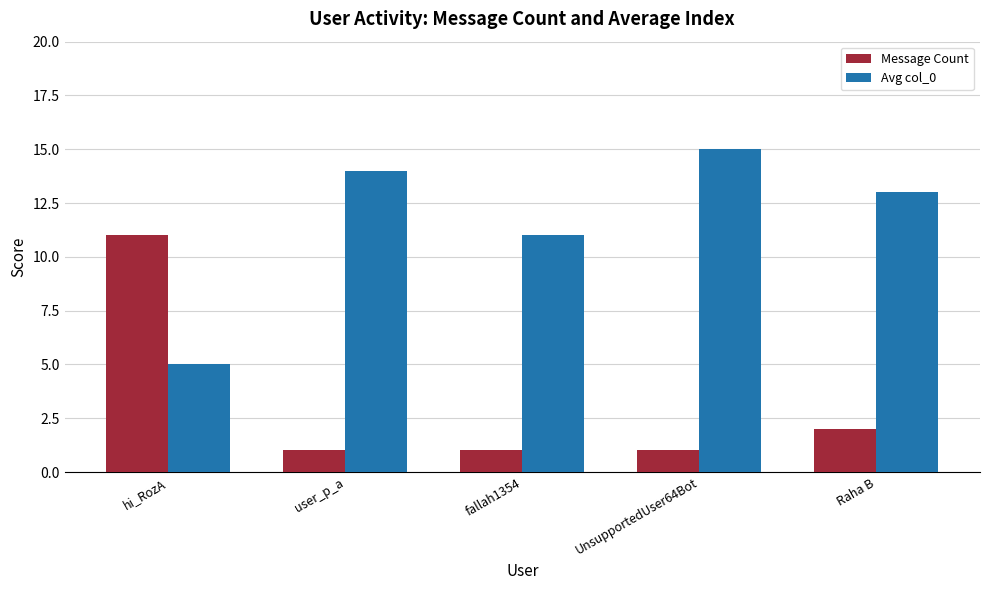

What is the maximum value shown in the chart?

15